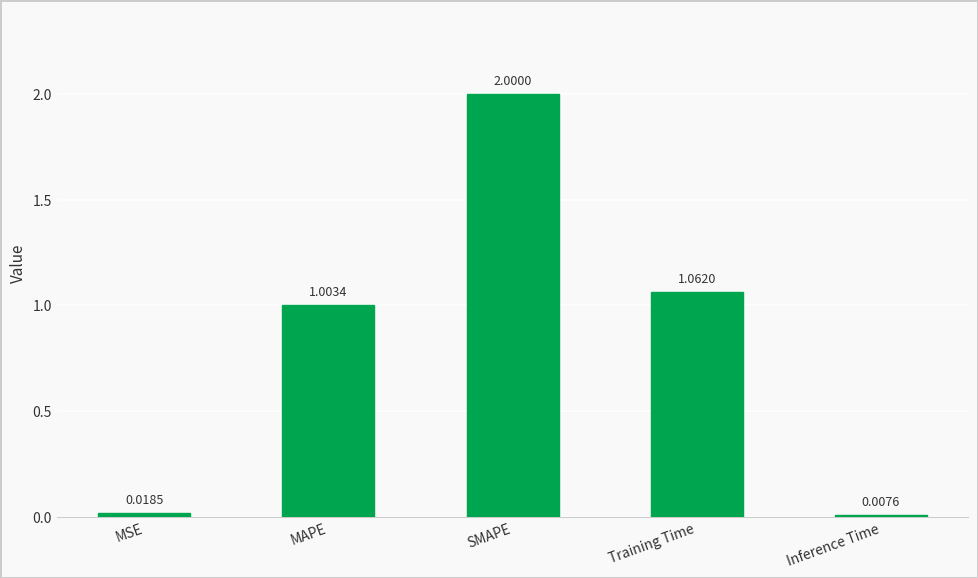

Which category has the highest value across all series?

SMAPE